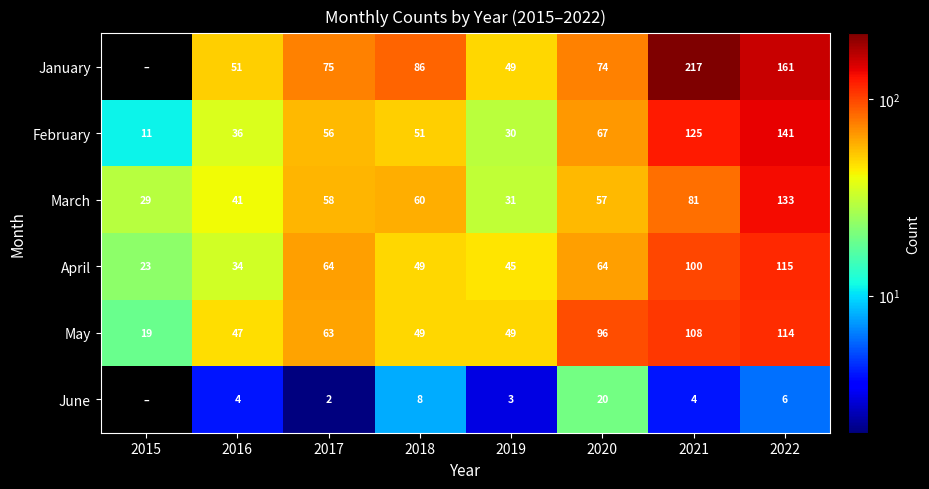

At which category is the sum across all series the highest?

2022